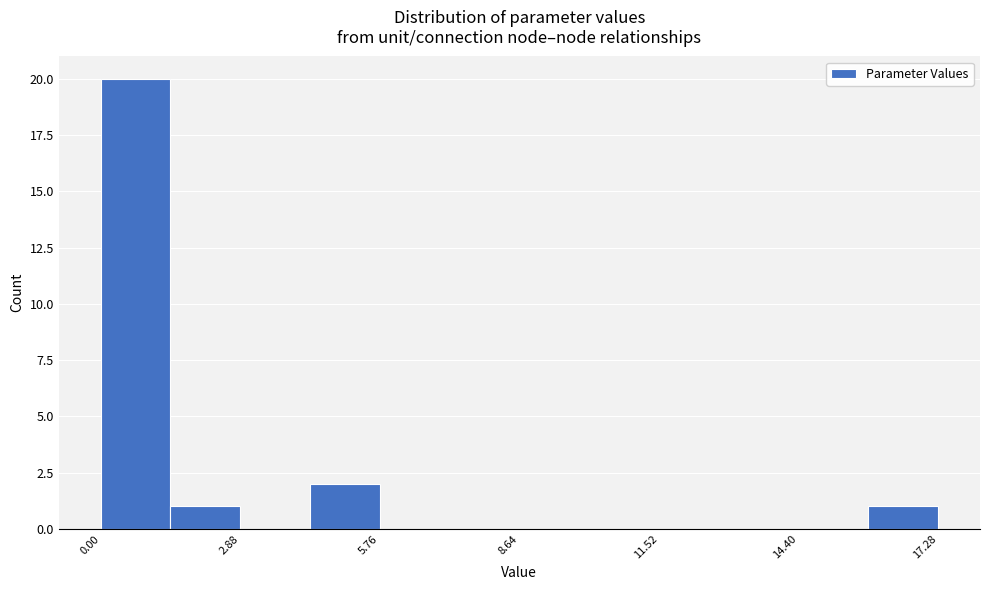

Around what value on the x-axis is the tallest bar? Give the approximate position of its centre, as read against the axis.

0.5